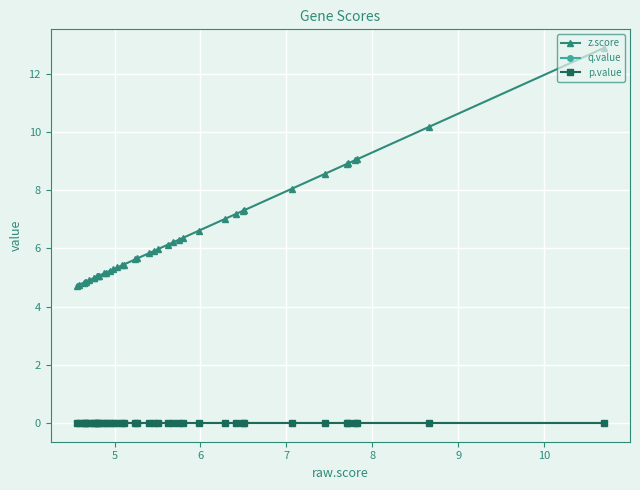

Which series changed the most between 15 and 27?

z.score